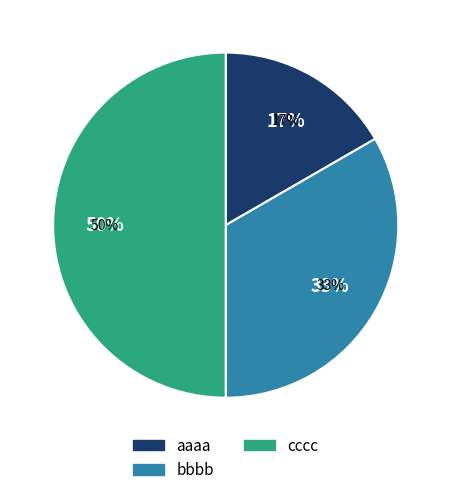

To the nearest percent, what portion does aaaa represent?

17%